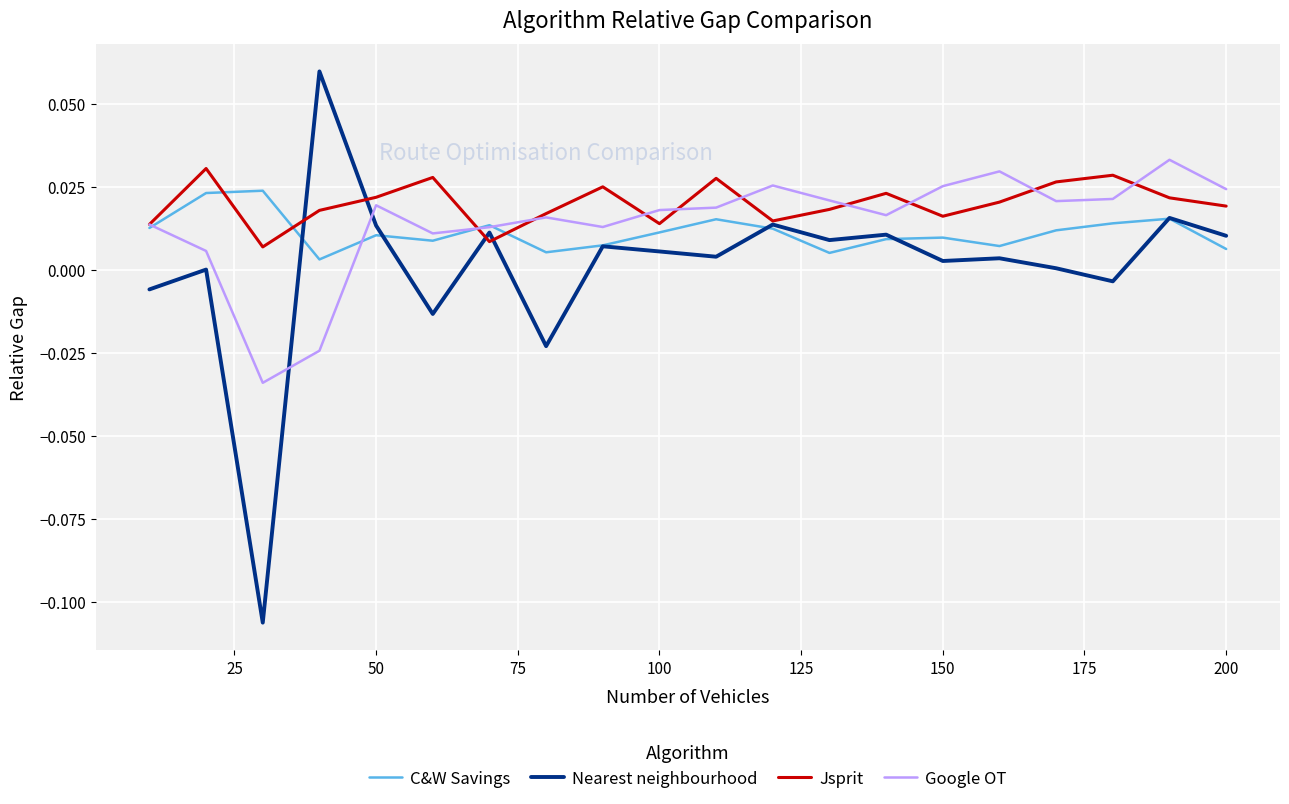

Which series has the widest spread of values?

Nearest neighbourhood